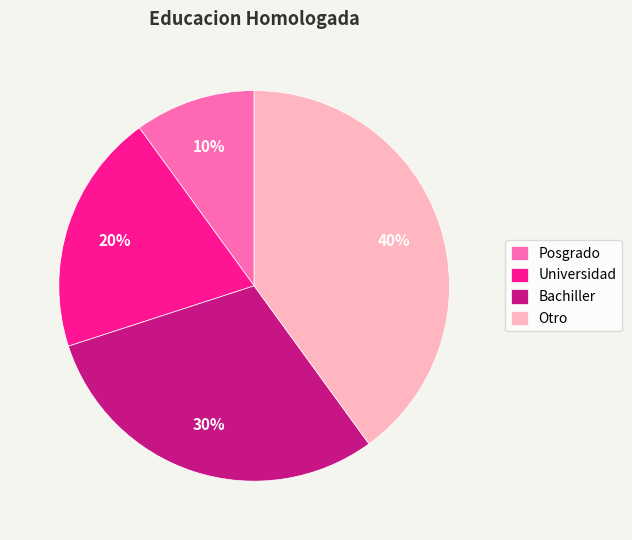

Is there any slice that represents more than half of the pie?

No